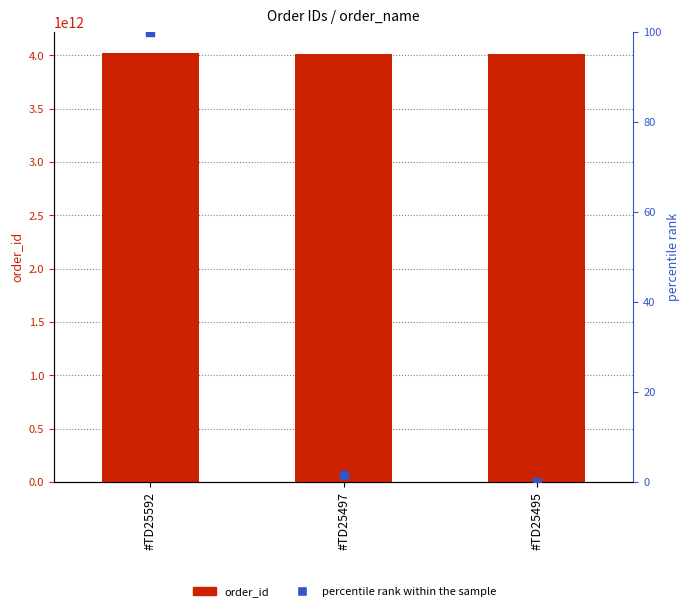

What are all the series names shown in the legend?

order_id, percentile rank within the sample